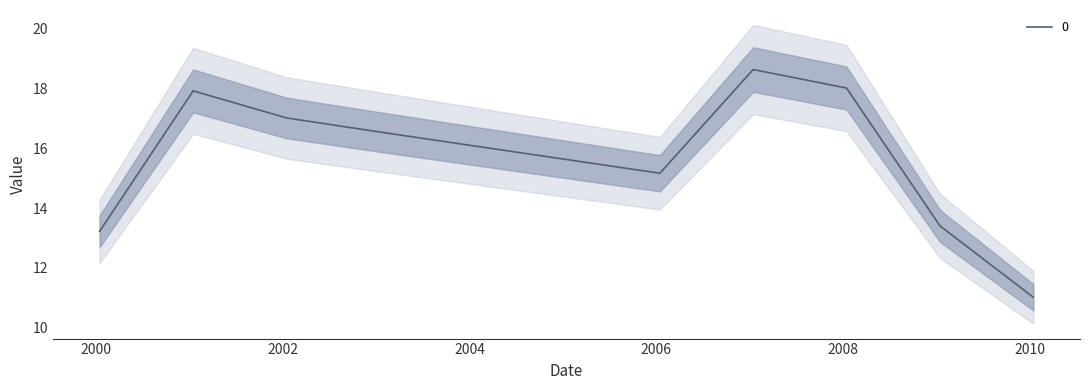

Reading right to left, extract all data points from this chart.

11.0	13.4	18.0	18.6	15.2	16.5	17.0	17.9	13.2